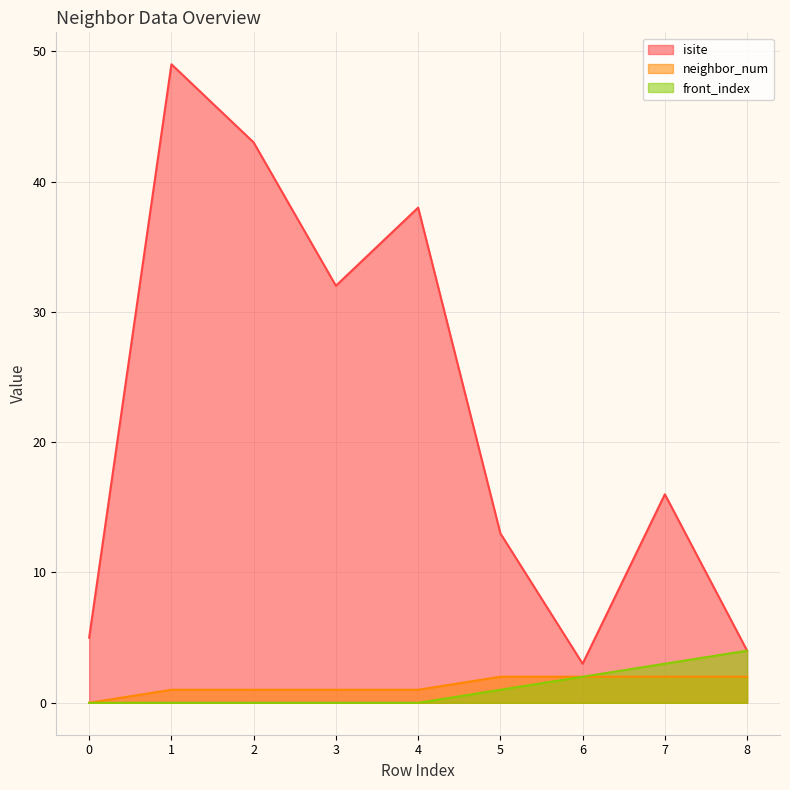

How many lines are shown in the chart?

3